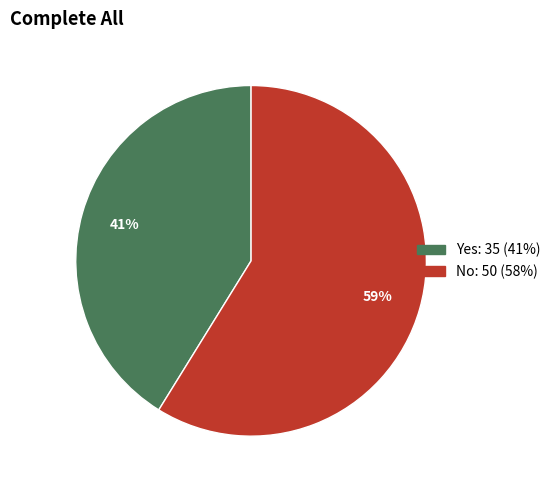

Count the number of slices in the pie.

2